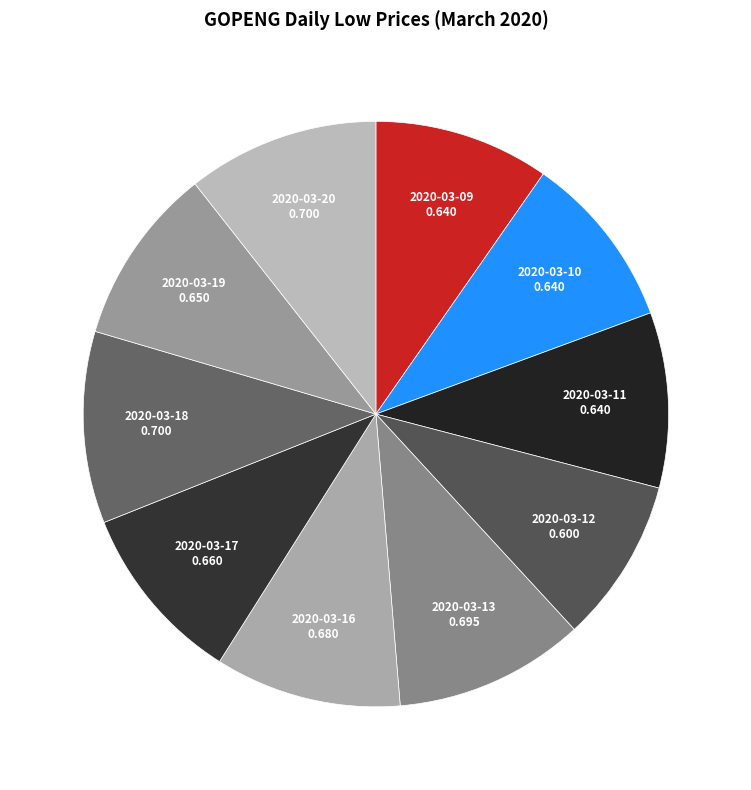

Does any single category account for the majority?

No